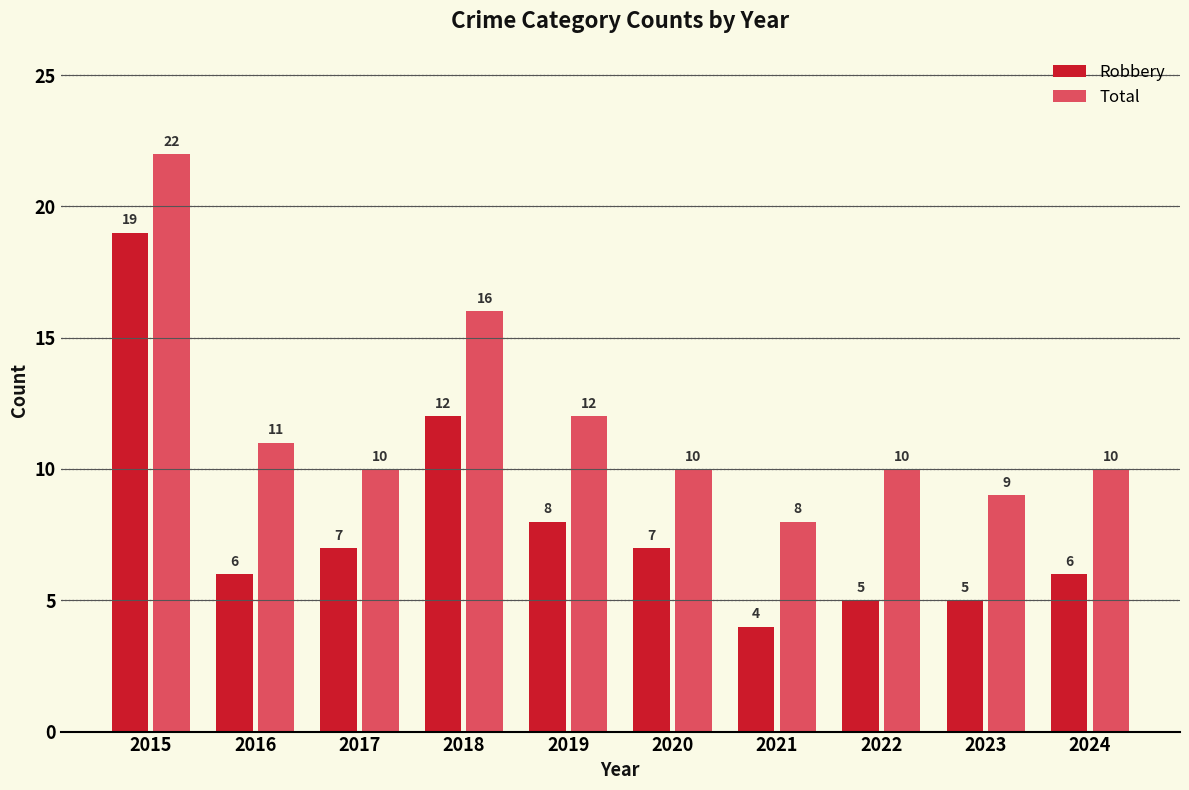

Which series has the widest spread of values?

Robbery